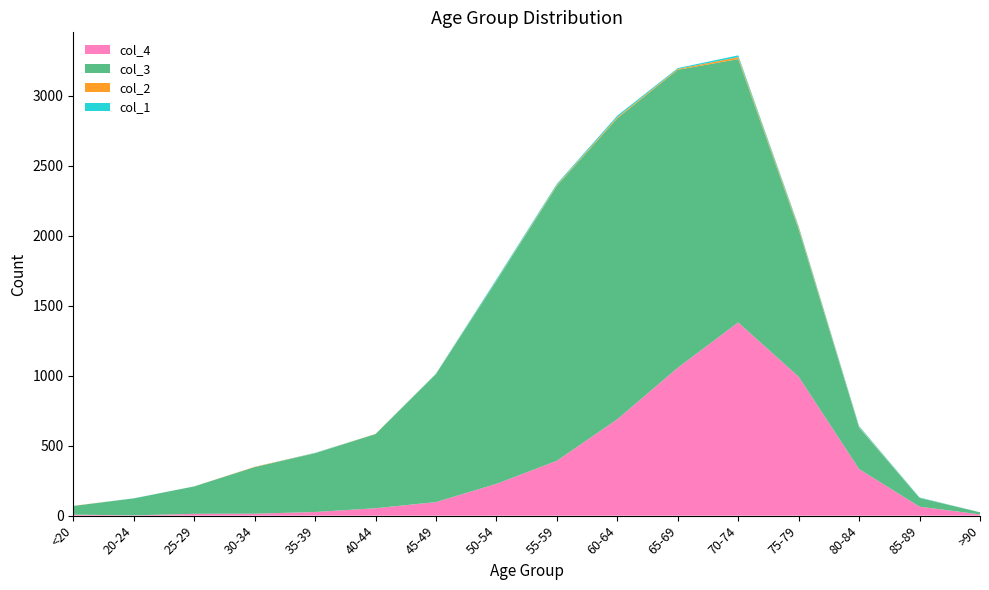

Reading left to right, what are all the values shown in this chart?

col_1: 0	1	0	0	2	0	2	9	8	11	6	13	10	7	3	0
col_2: 1	0	0	2	1	1	1	3	6	8	6	14	12	4	1	0
col_3: 62	121	196	333	420	530	915	1450	1965	2151	2130	1882	1053	296	62	15
col_4: 7	2	13	14	26	53	97	227	392	689	1057	1381	993	333	64	9